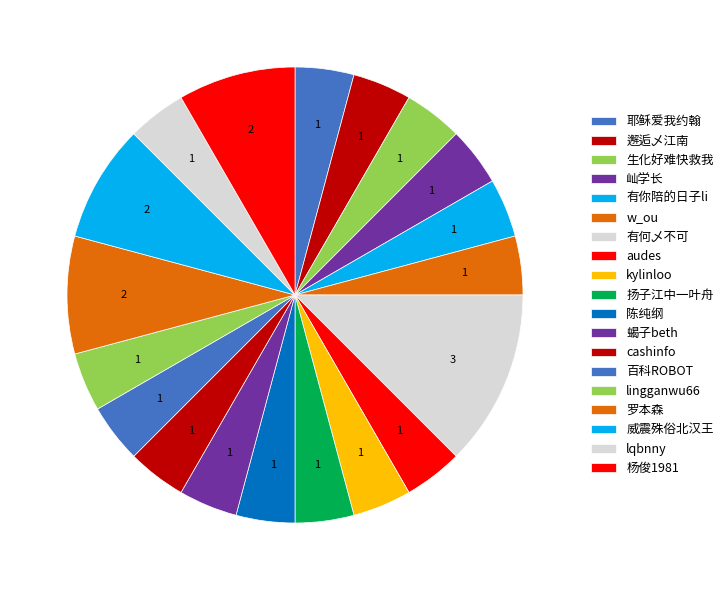

Which slice is the smallest?

耶稣爱我约翰